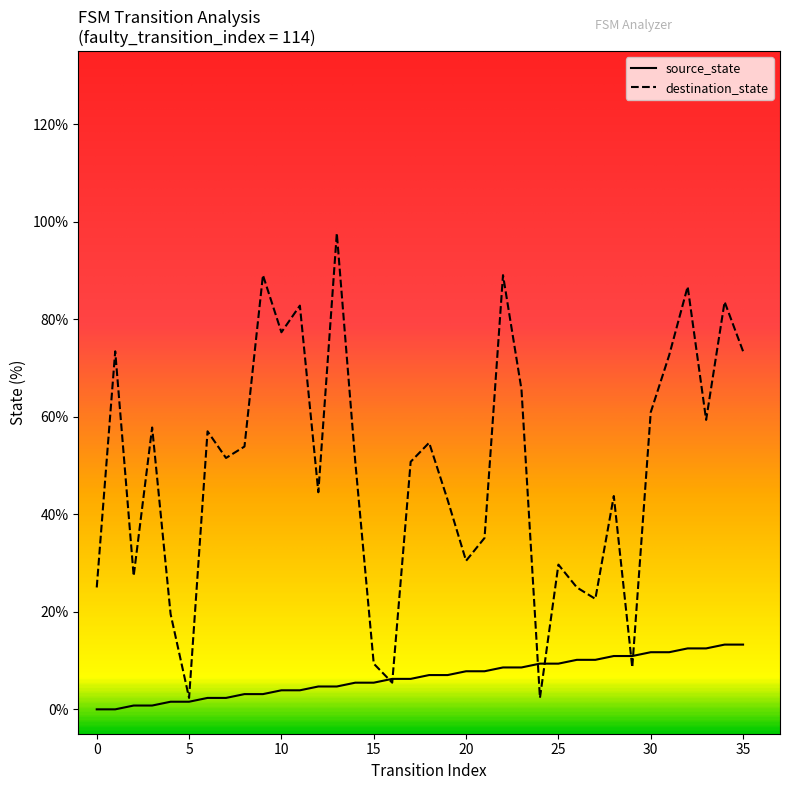

What are all the series names shown in the legend?

source_state, destination_state